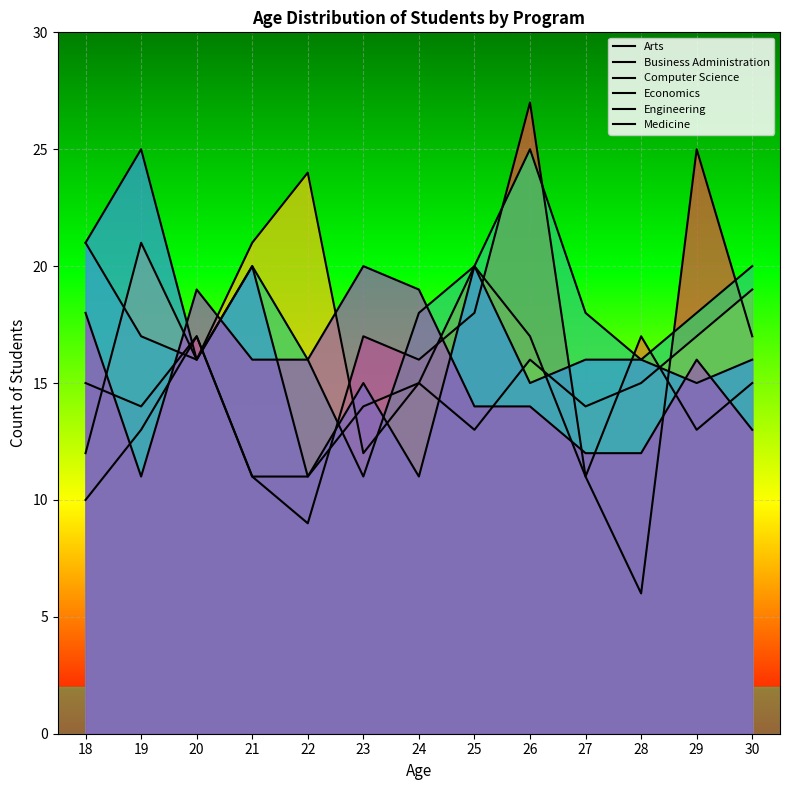

How many lines are shown in the chart?

6